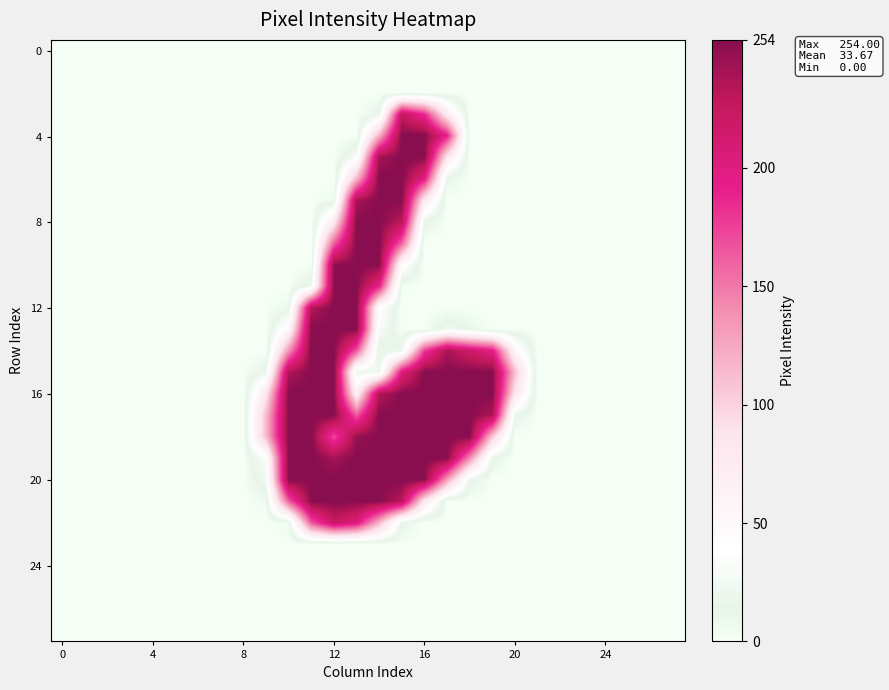

Which series has the largest range (max minus min)?

row_4